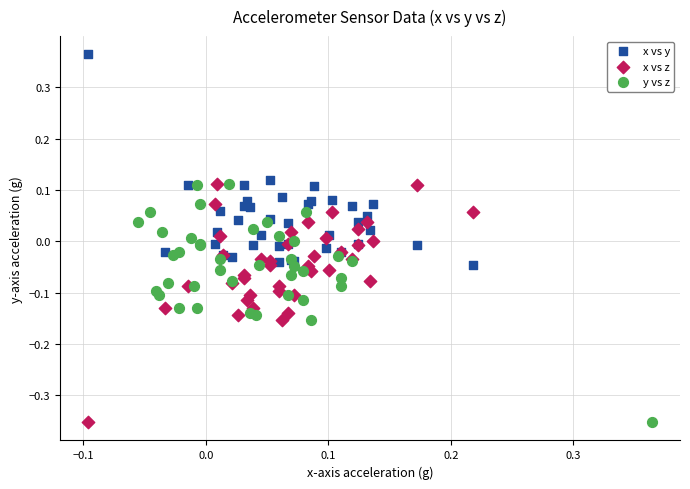

Which series reaches the maximum Y coordinate?

x vs y